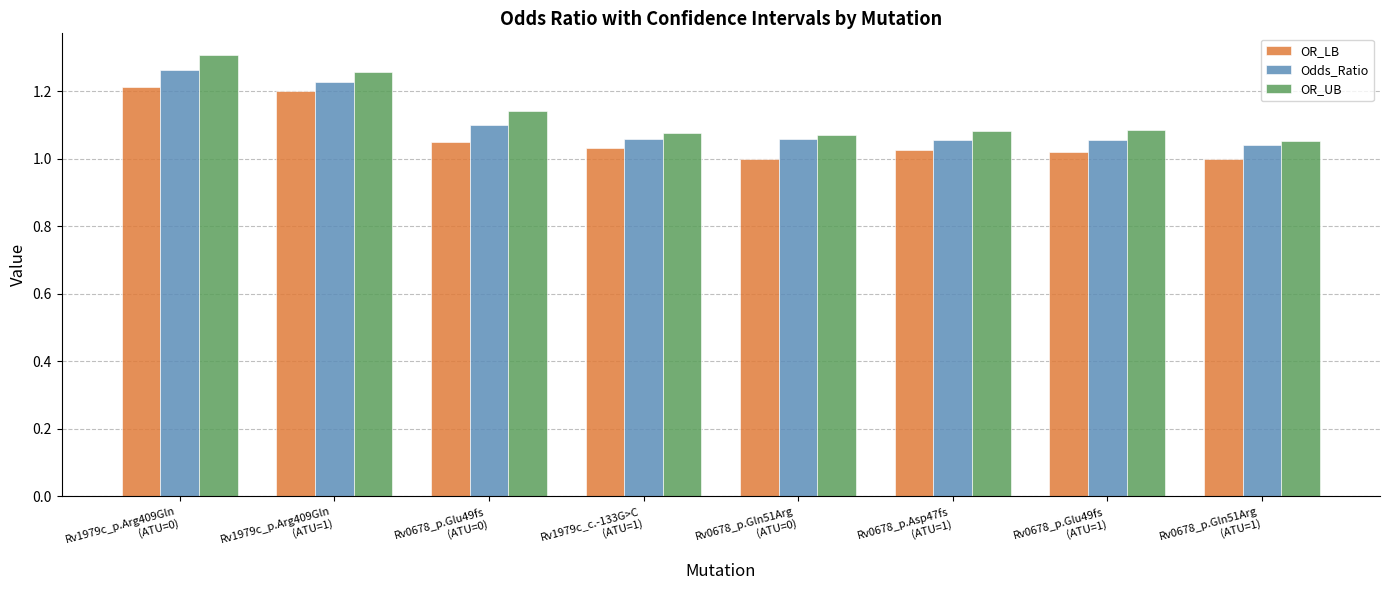

What is the sum of all OR_UB values?

9.1